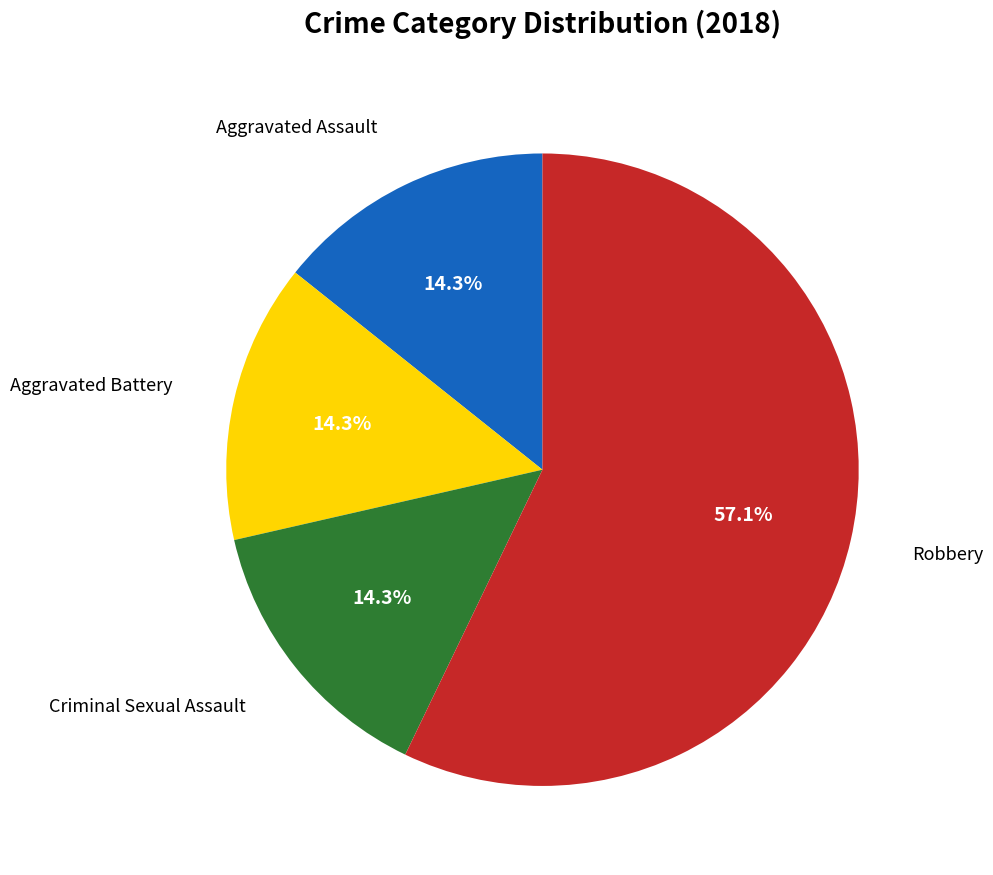

Does any single category account for the majority?

Yes